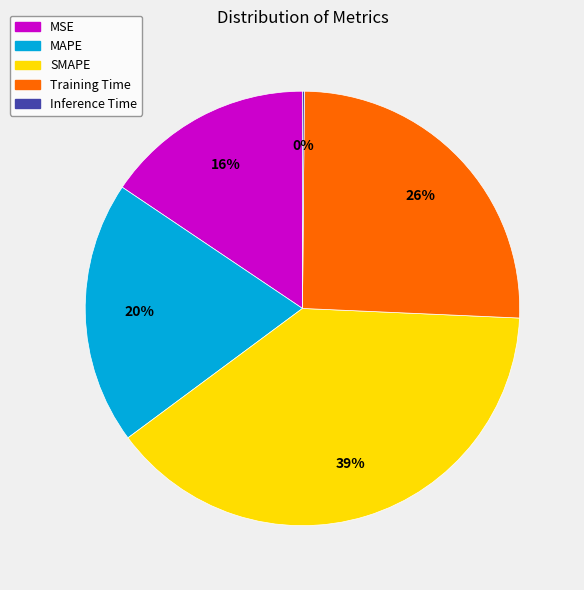

What is the largest slice in the pie chart?

SMAPE